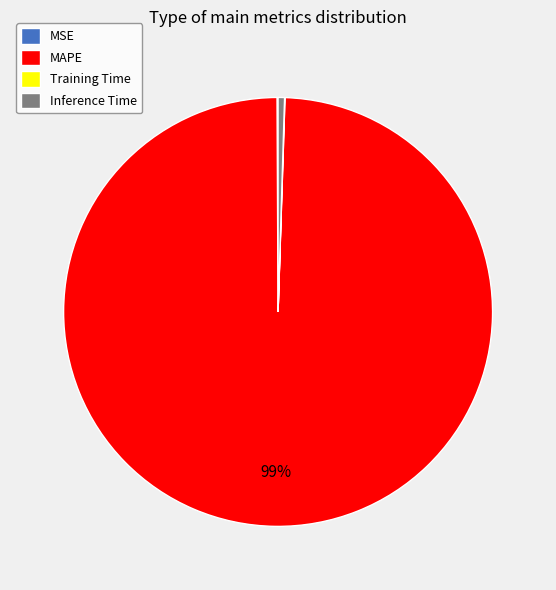

The Inference Time slice represents 0% of the pie. True or false?

True